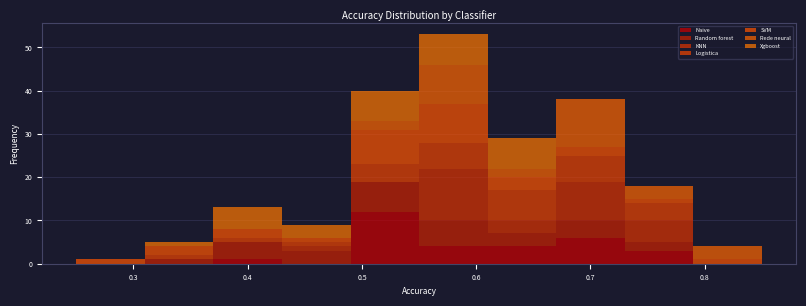

Which range on the x-axis has the tallest stacked bar (by total height)?

0.55 to 0.61